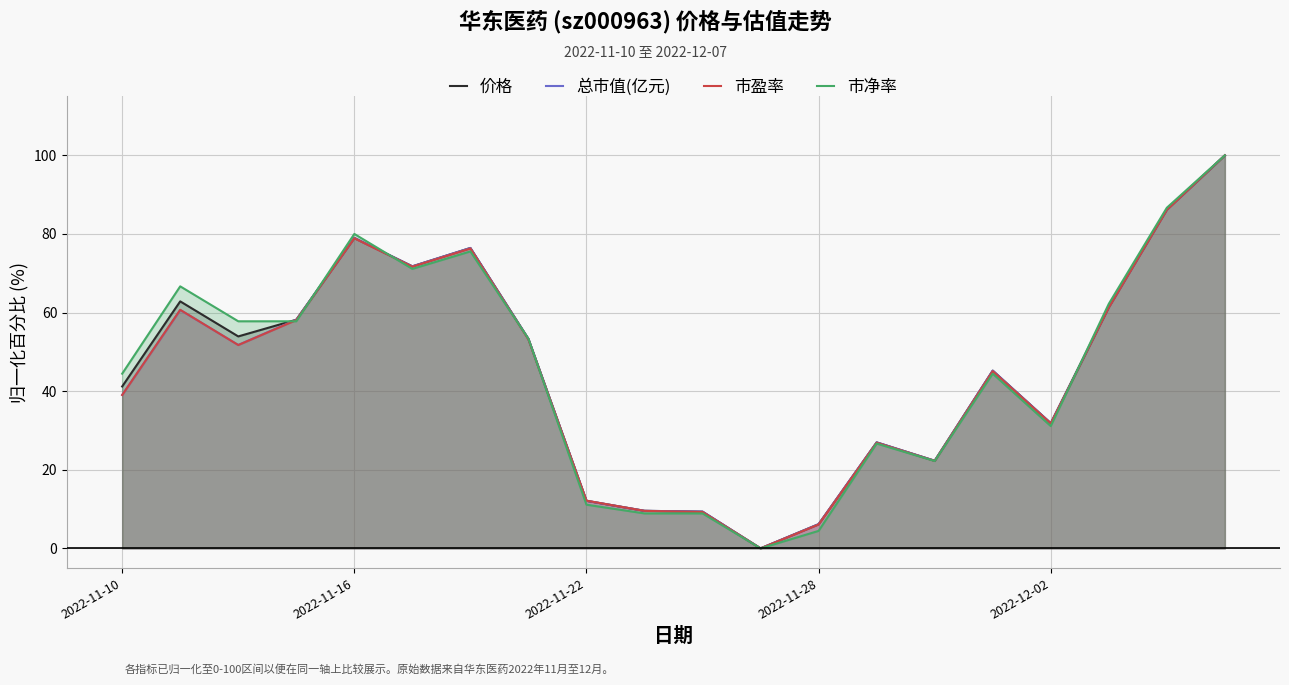

True or false: 市净率 and 总市值(亿元) cross at least once.

True